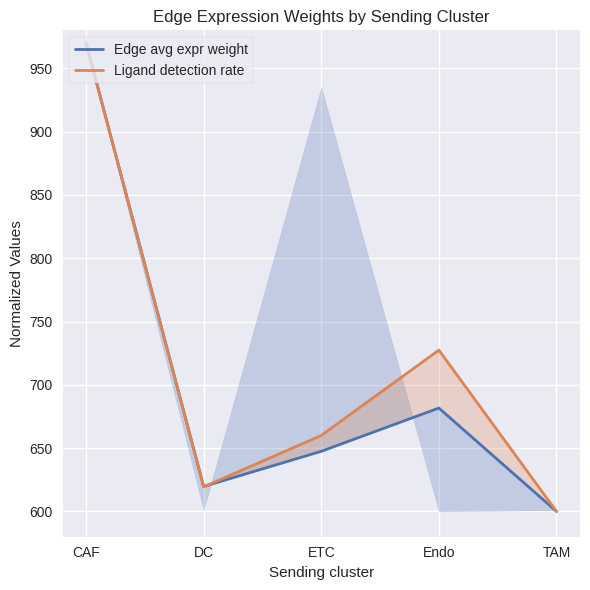

What is the difference between the maximum and minimum values in the Ligand detection rate series?

370.0